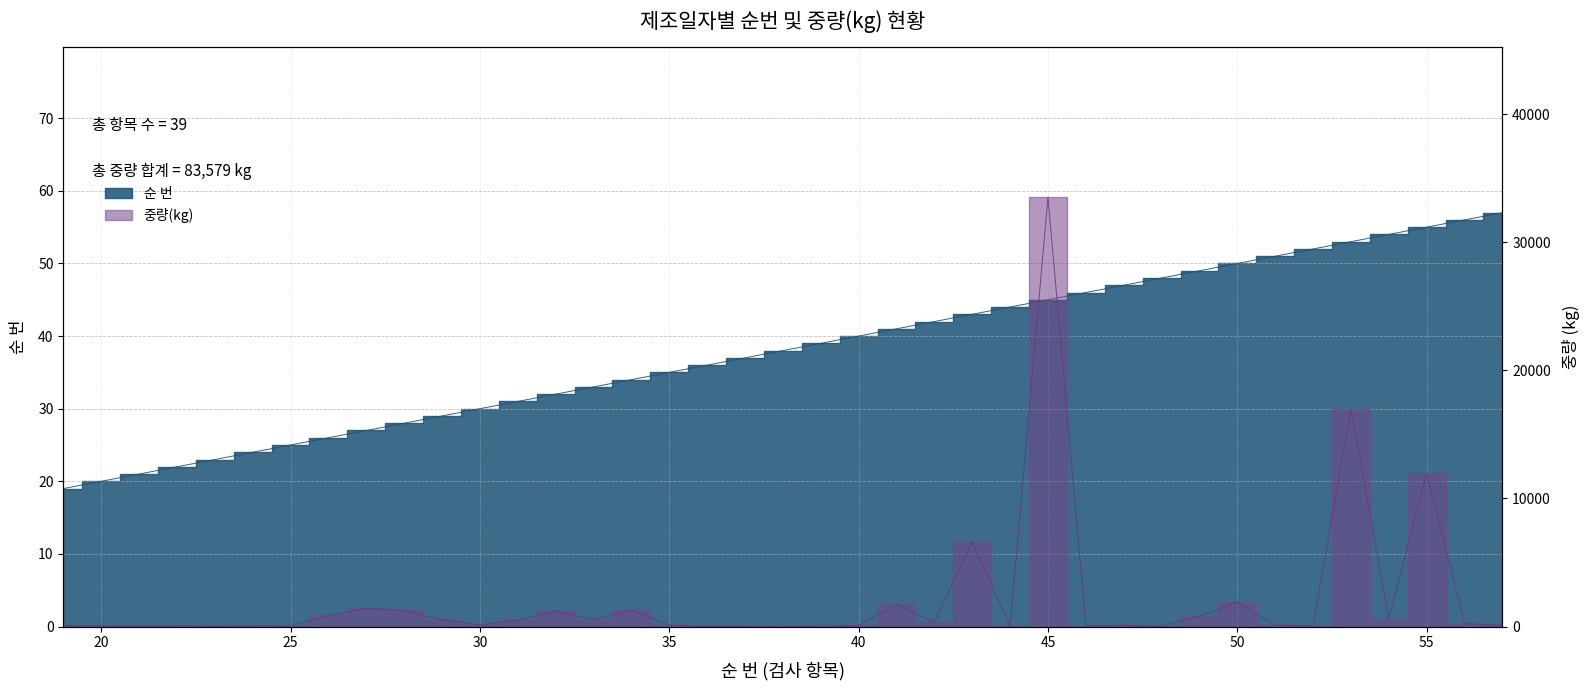

How many intersections are there between 중량(kg) and 순 번?

6